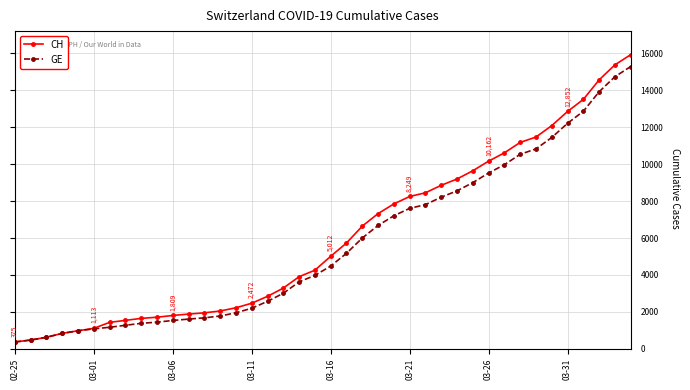

Which series has the widest spread of values?

CH